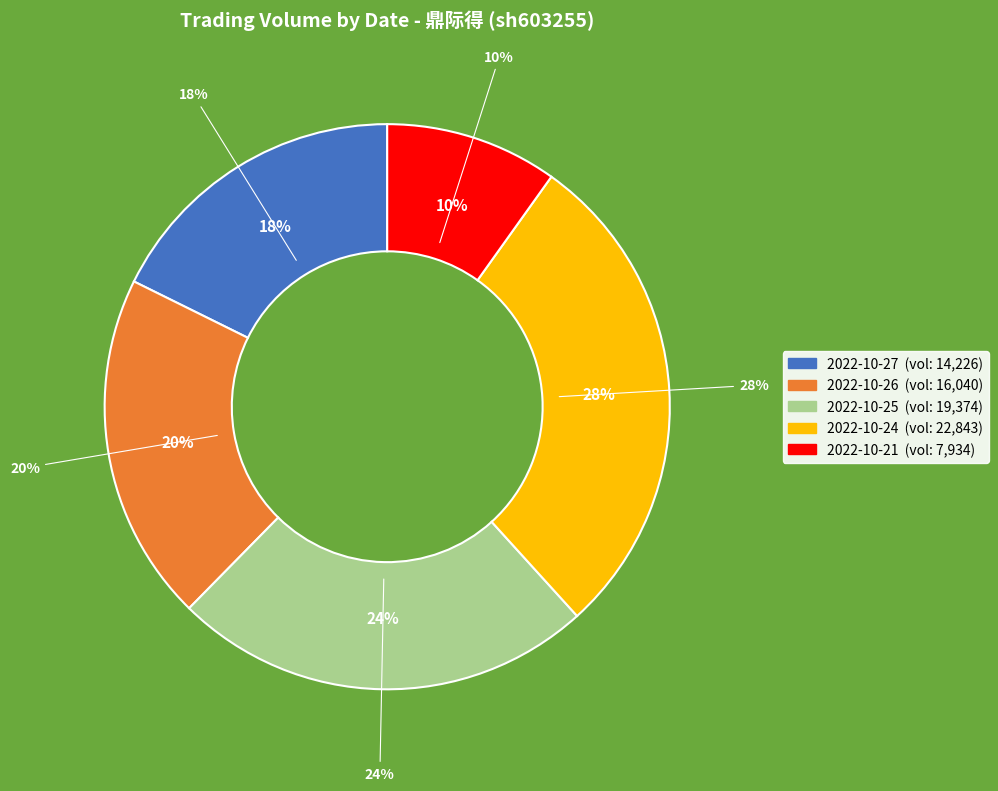

Count the number of slices in the pie.

5